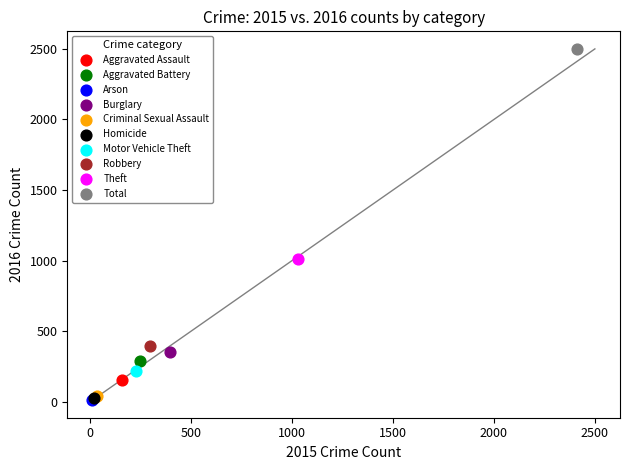

Which series reaches the maximum Y coordinate?

Total